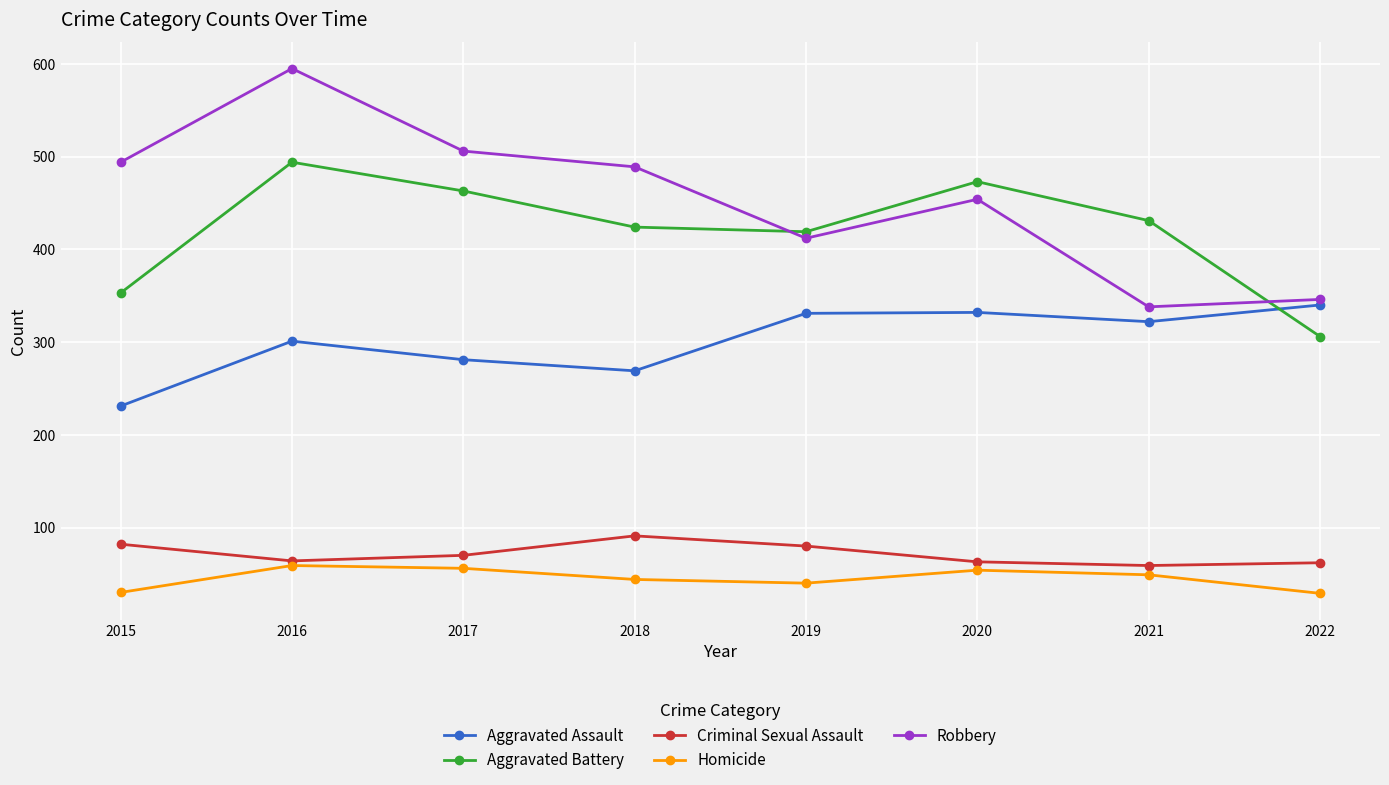

What is the value of the Criminal Sexual Assault point at the 7th from the left?

59